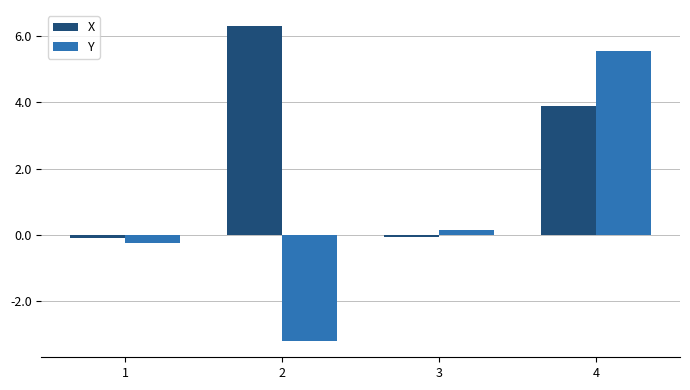

Are the bars horizontal?

No